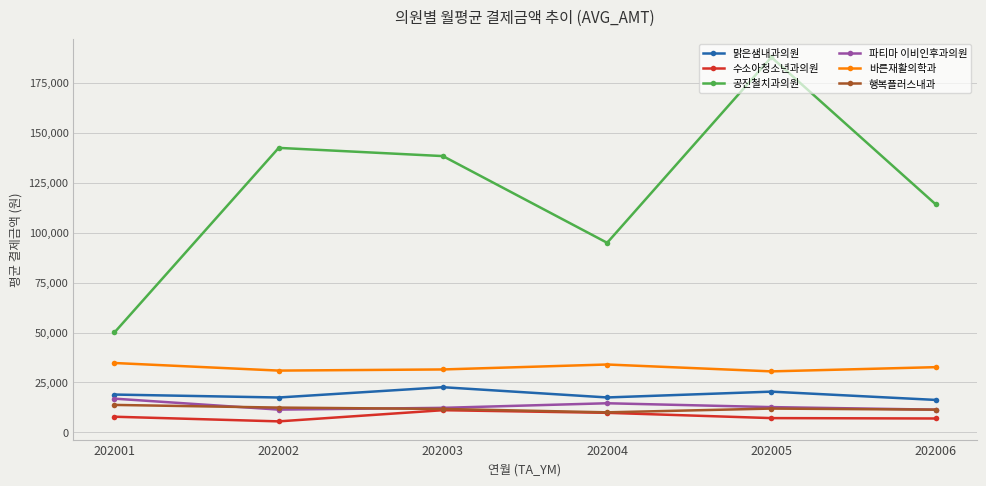

What is the maximum value for 수소아청소년과의원?

11136